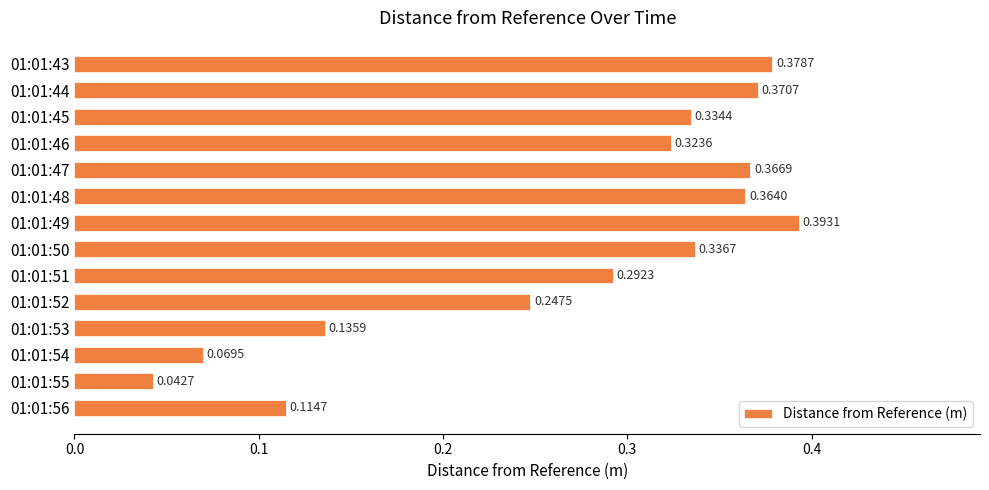

Rank the categories by value from highest to lowest.

01:01:49, 01:01:43, 01:01:44, 01:01:47, 01:01:48, 01:01:50, 01:01:45, 01:01:46, 01:01:51, 01:01:52, 01:01:53, 01:01:56, 01:01:54, 01:01:55